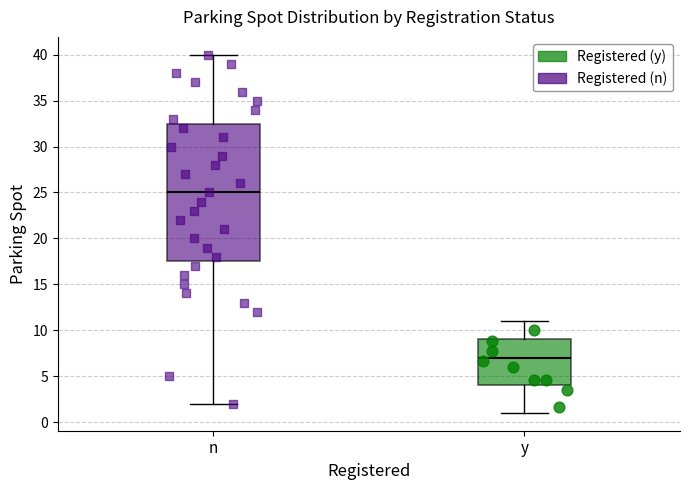

Reading left to right, transcribe this box plot: for each box, give where its median line is, the range the box spans, and where its two whiskers end, as read against the y-axis. The values are not printed on the chart, so give them approximately, as read against the axis.

n: median 25.0, box 17.5 to 32.5, whiskers 2.0 to 40.0
y: median 7.0, box 4.0 to 9.0, whiskers 1.0 to 11.0